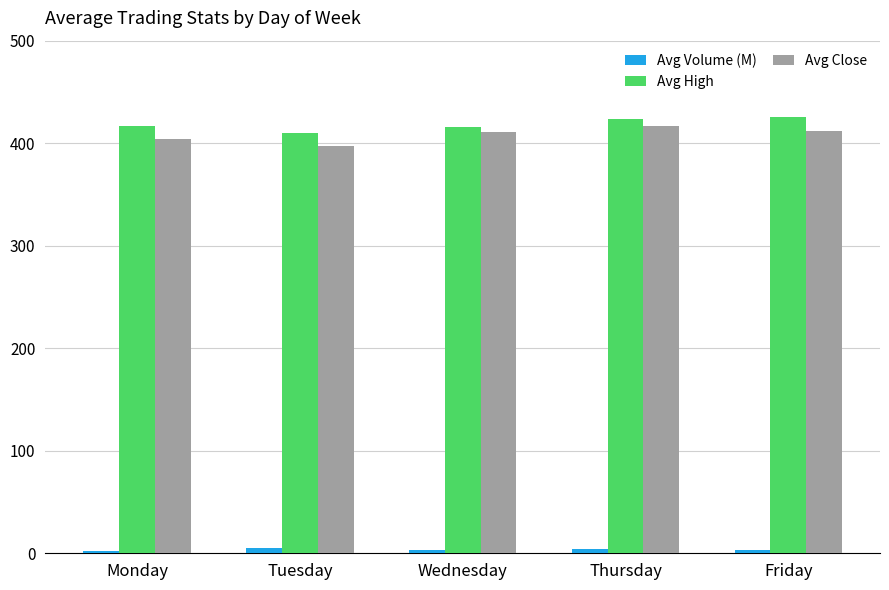

What is the average value of the Avg High series?

418.4